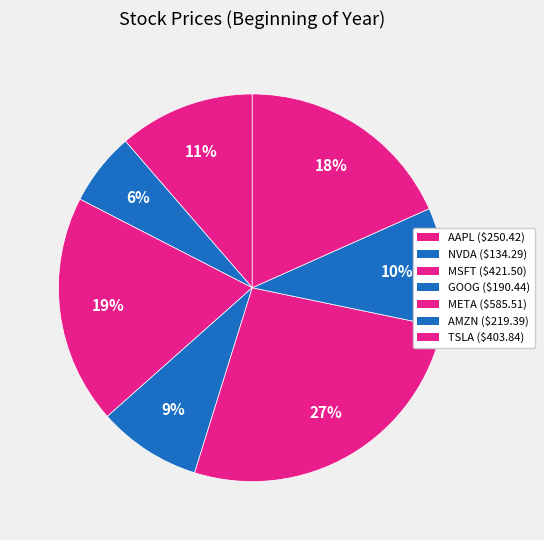

Which category has the smallest portion of the pie?

nvda